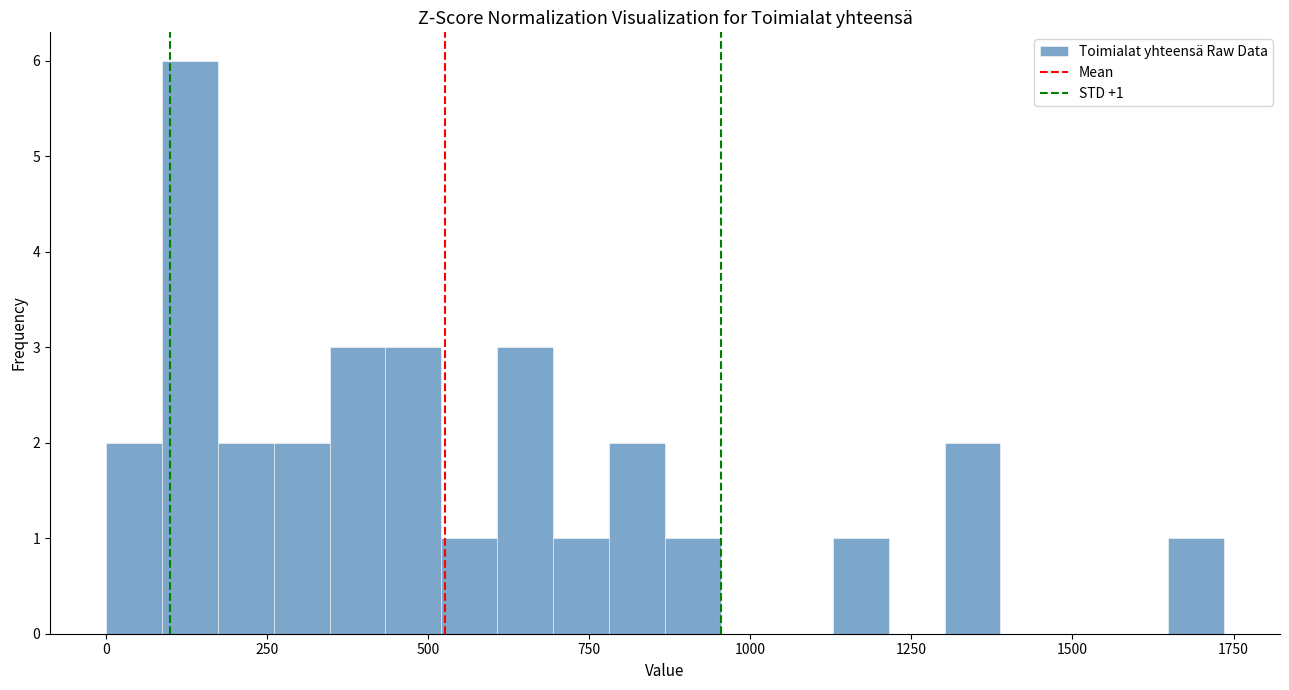

Read against the x-axis, roughly where is the centre of the tallest bar?

150